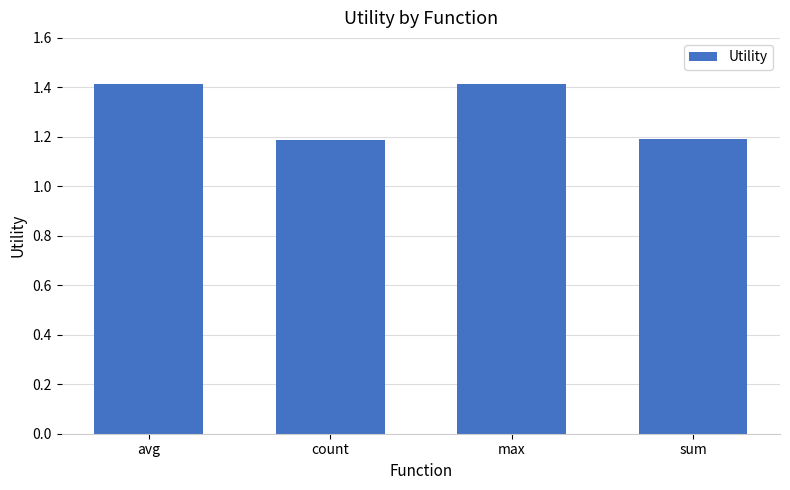

Count the values in the range 1 to 2.

4